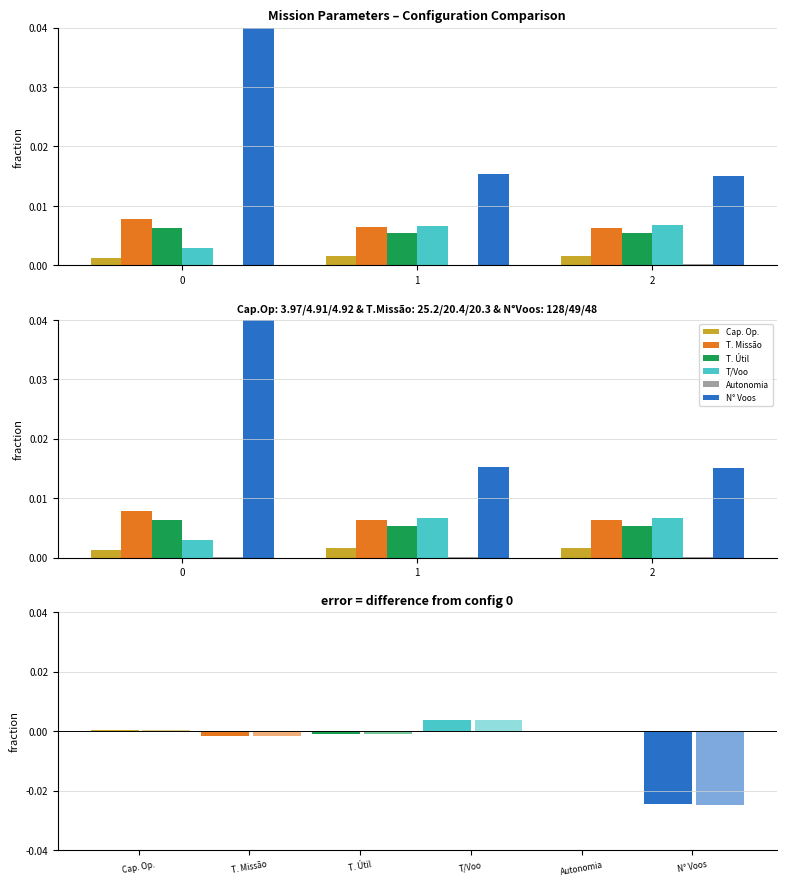

The value of Tempo por voo [min] at 0 is 0.0. True or false?

False